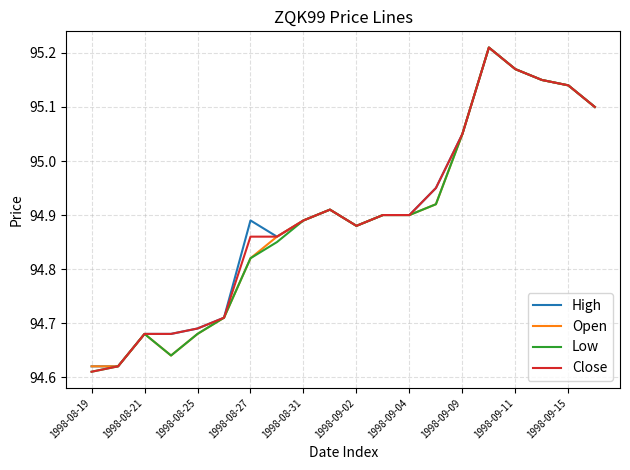

At which category does Open reach its first local peak?

1998-08-21